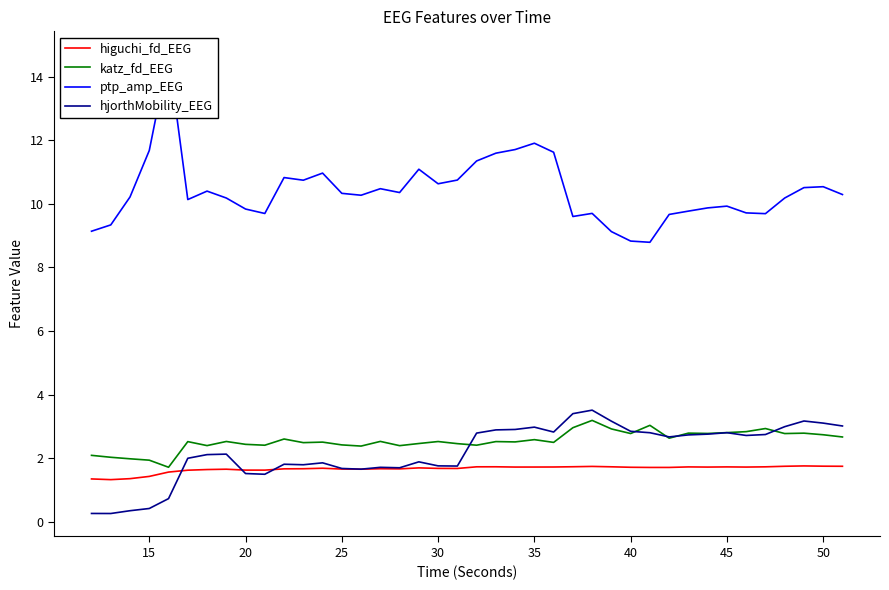

What is the lowest value of the katz_fd_EEG series?

1.7